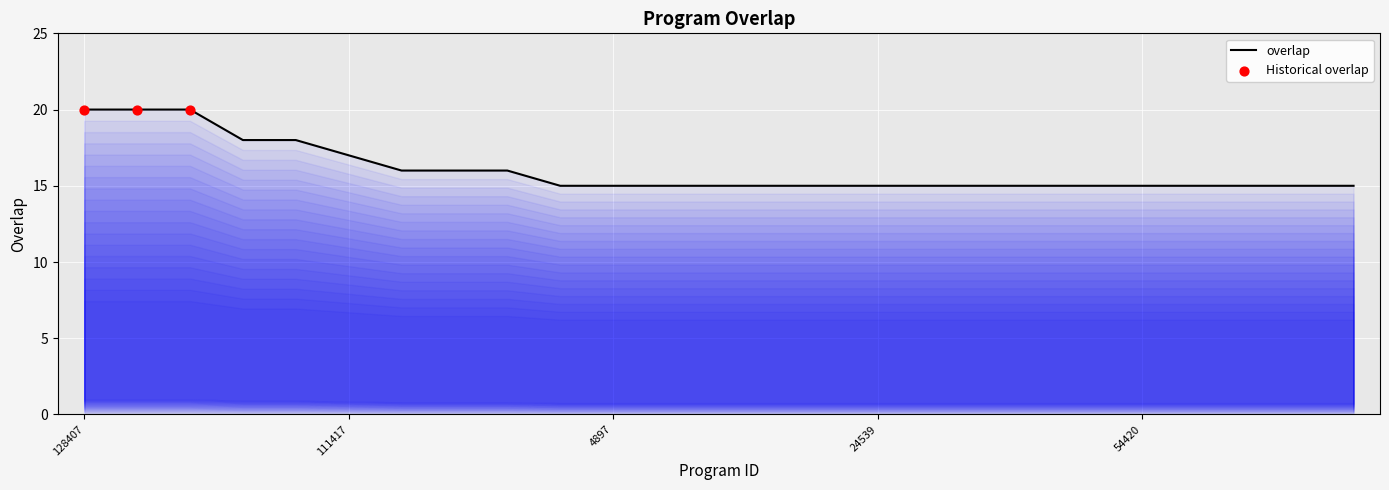

Which has a higher value, 133698 or 14091?

133698